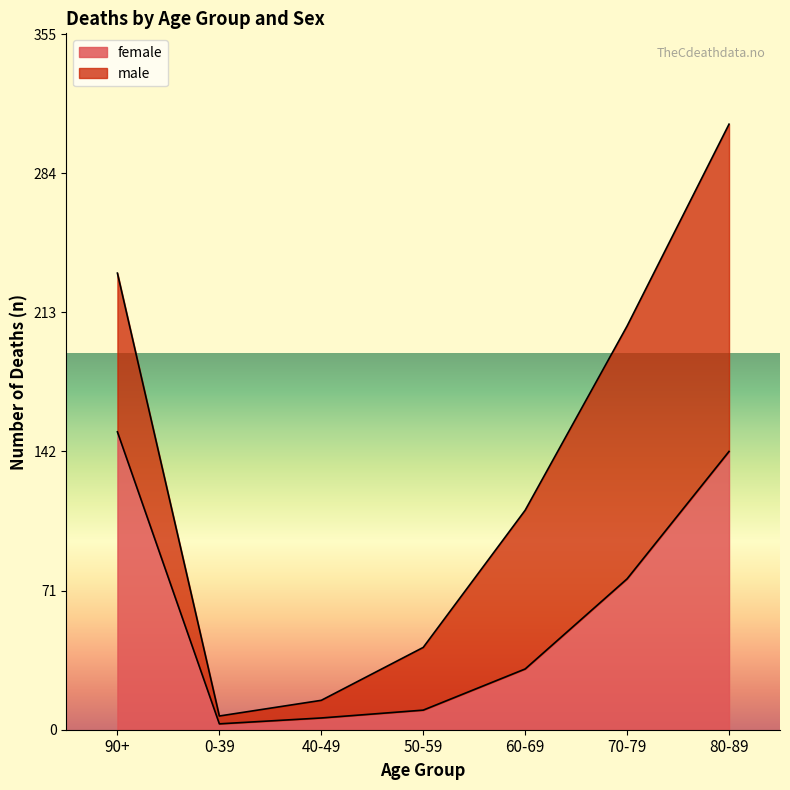

How many interior local valleys (lower than both neighbors) does the data have?

1